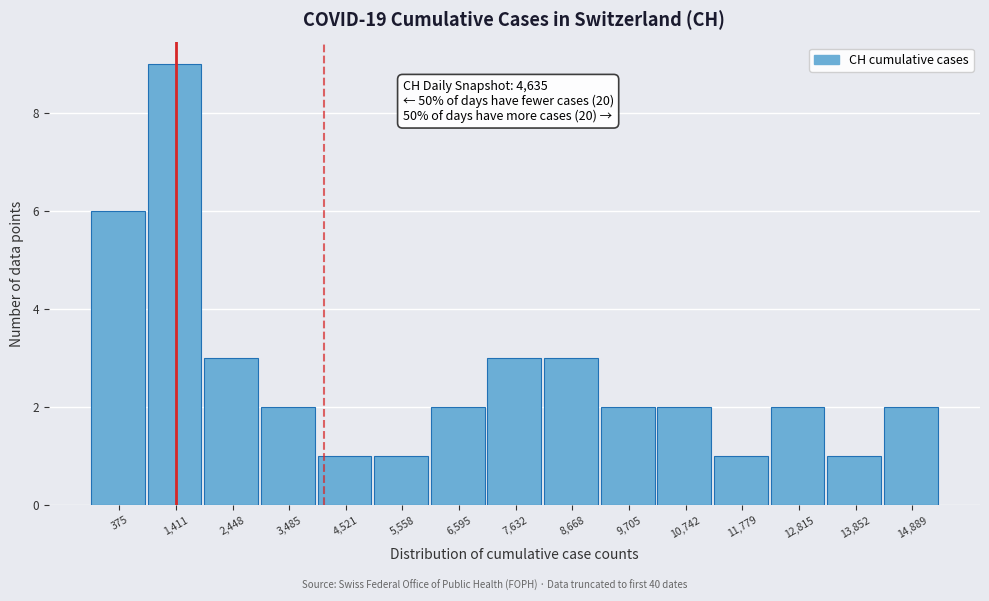

Reading right to left, extract all data points from this chart.

2	1	2	1	2	2	3	3	2	1	1	2	3	9	6